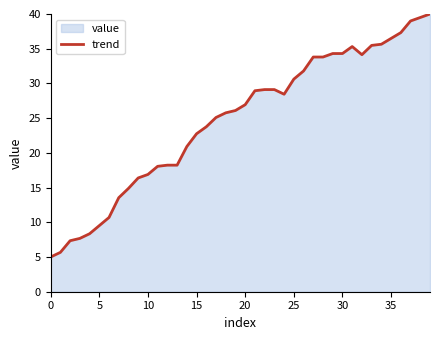

Between 5 and 25, which is larger?

25